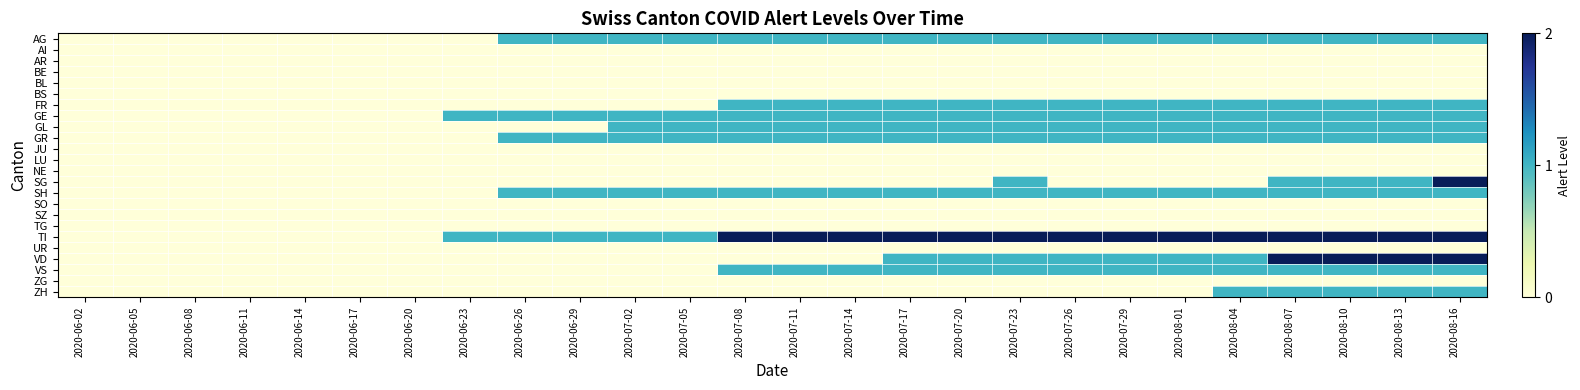

What is the difference between the highest and lowest values at 2020-08-10?

2